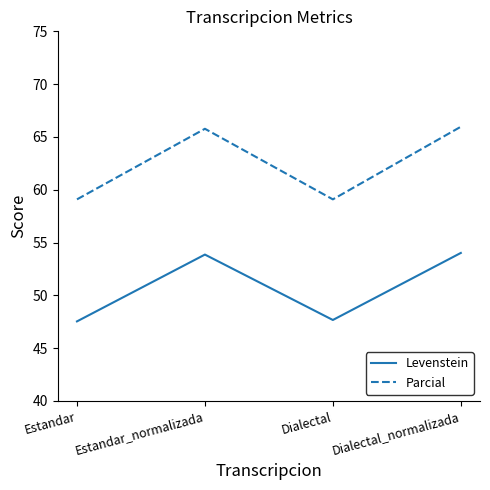

What is the minimum value shown in the chart?

47.5